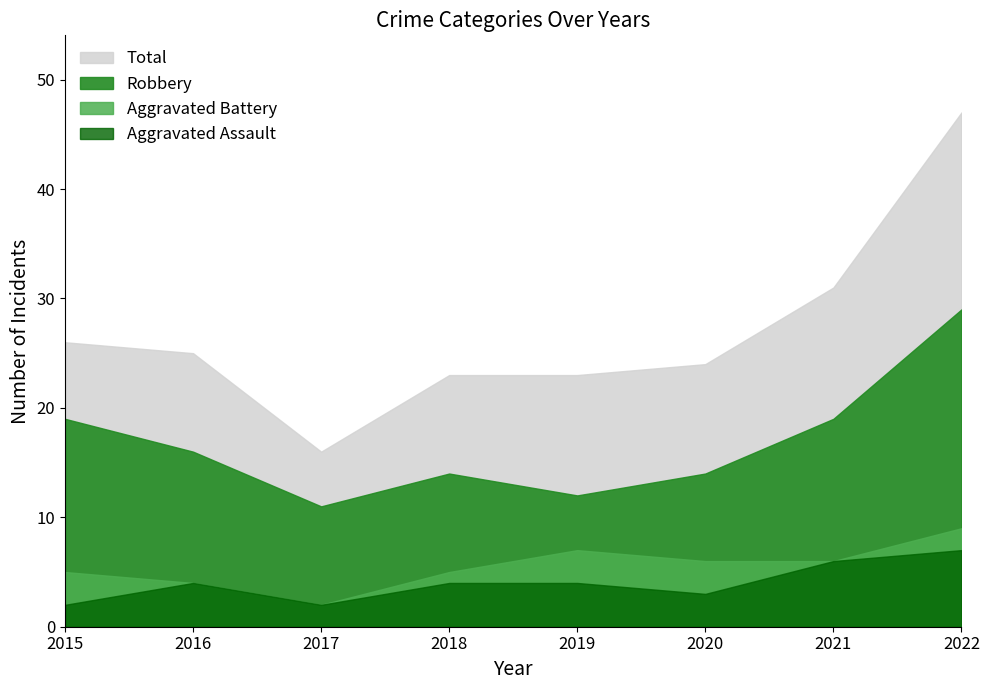

What is the spread (max minus min) of values at 2019?

19